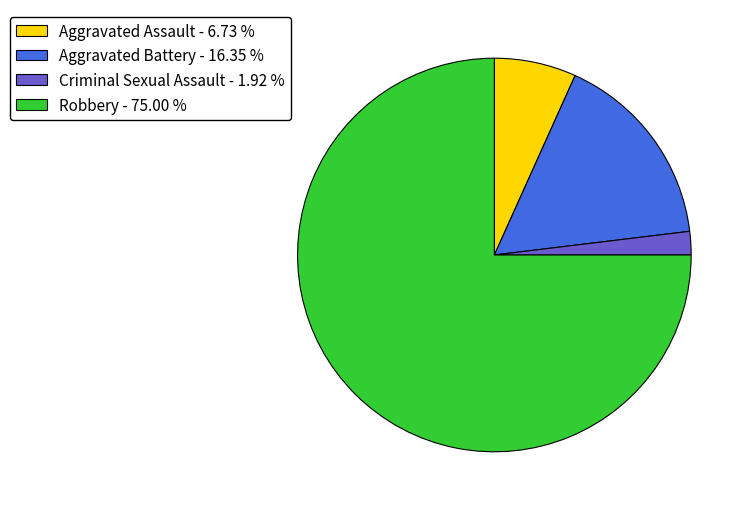

Between Aggravated Battery and Aggravated Assault, which is larger?

Aggravated Battery